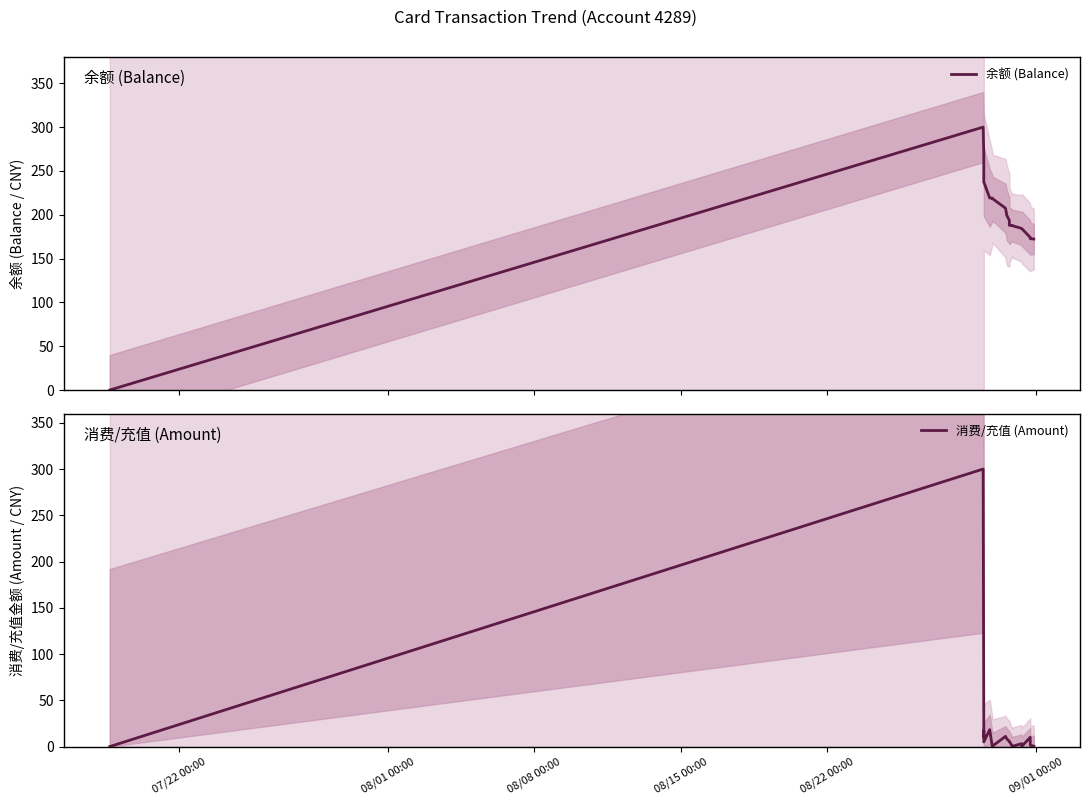

What is the highest value of the 余额 (Balance) series?

300.0